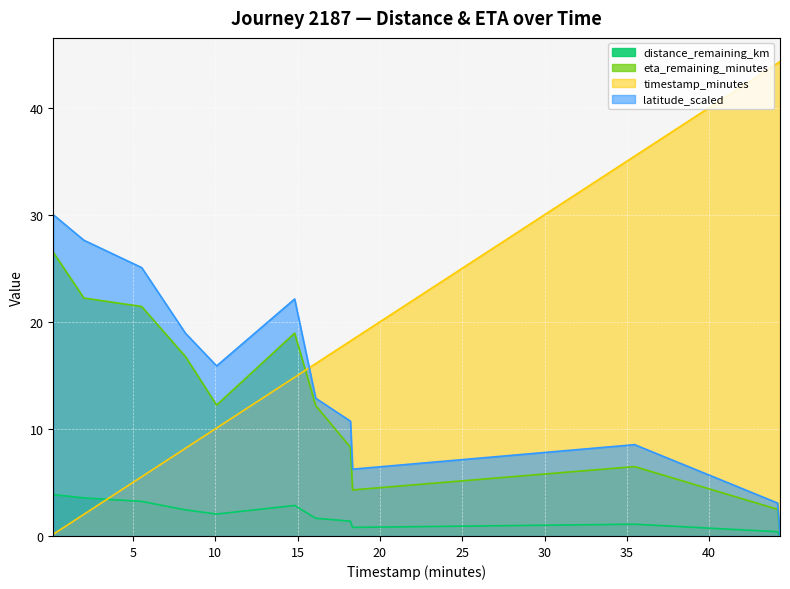

Is the value of distance_remaining_km at 10.08 greater than the value of eta_remaining_minutes at 35.47?

No